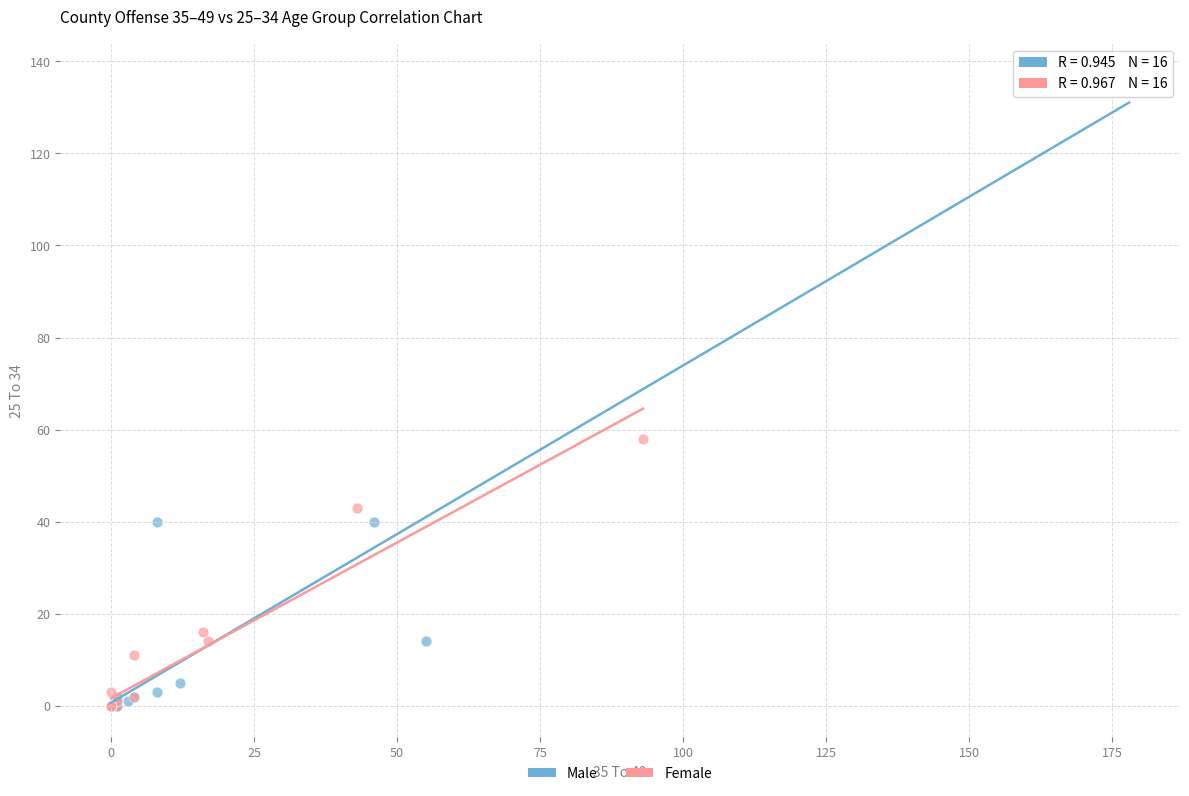

What are all the series names shown in the legend?

Male, Female